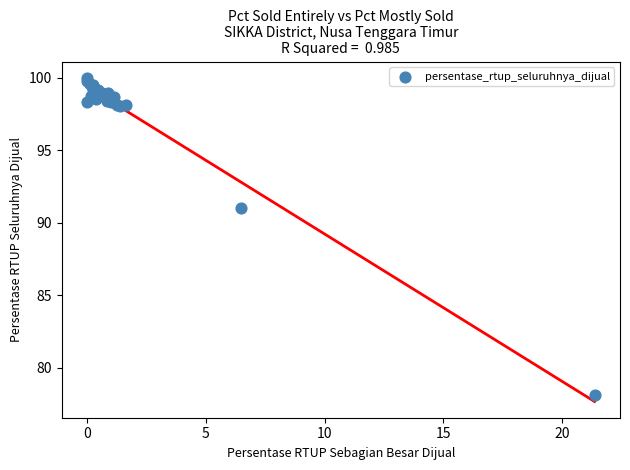

What Y value in the scatter plot is closest to 89?

91.0